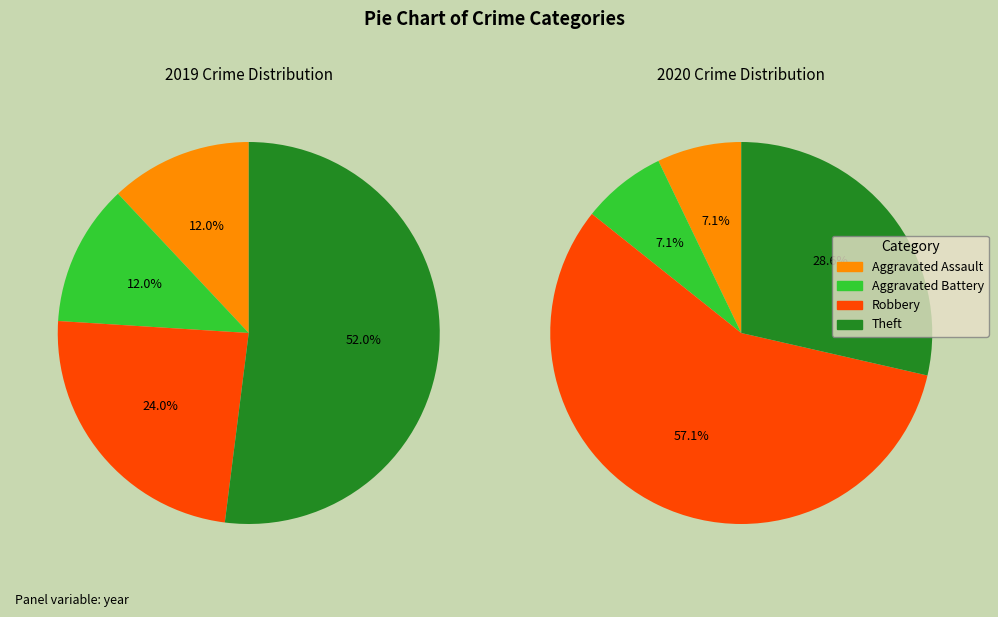

To the nearest percent, what percentage of the pie is 3?

52%